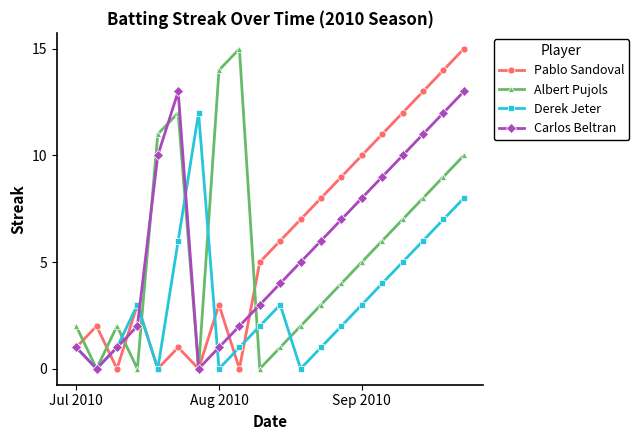

How many interior local valleys does the Carlos Beltran series have?

2